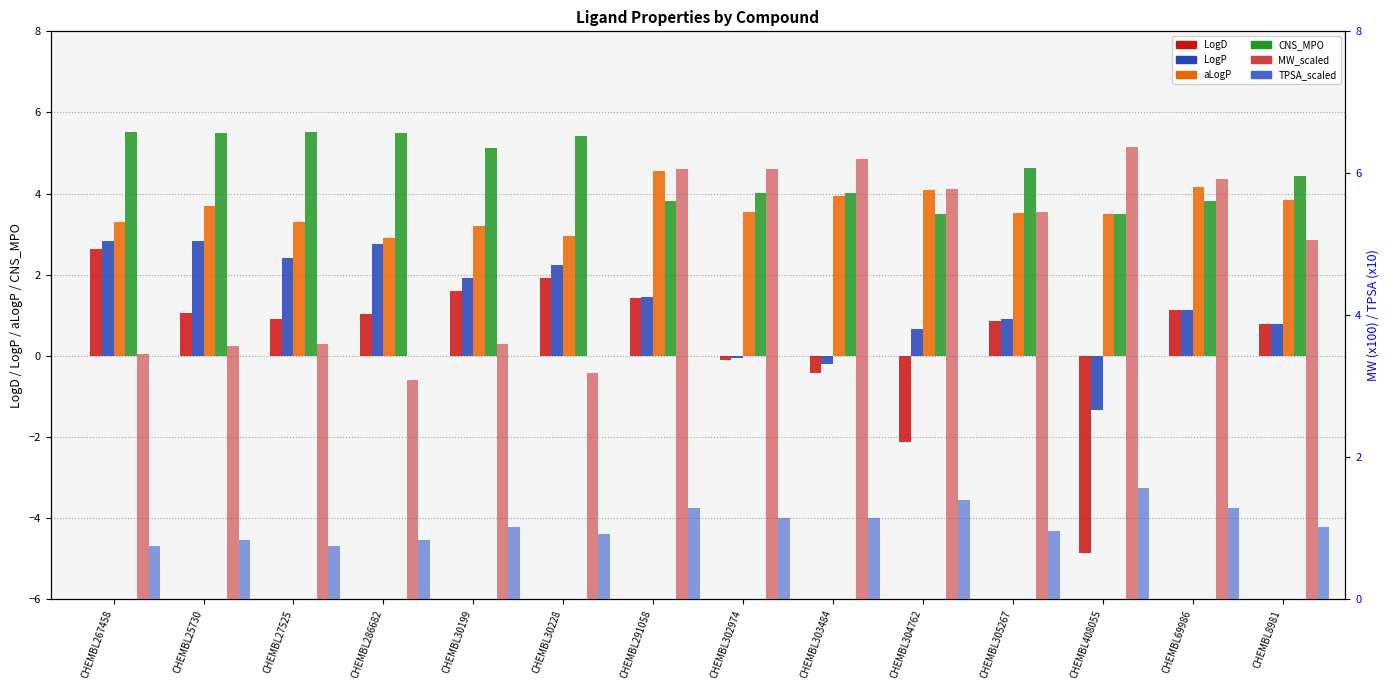

What is the highest value of the TPSA_scaled series?

1.6